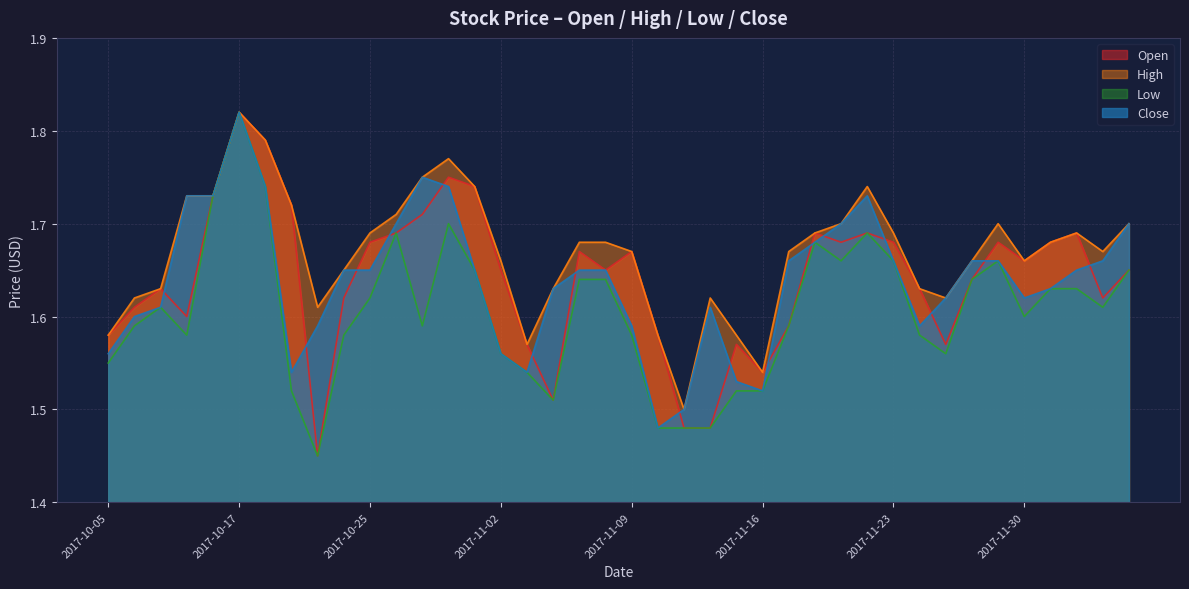

Count the number of categories in the chart.

40